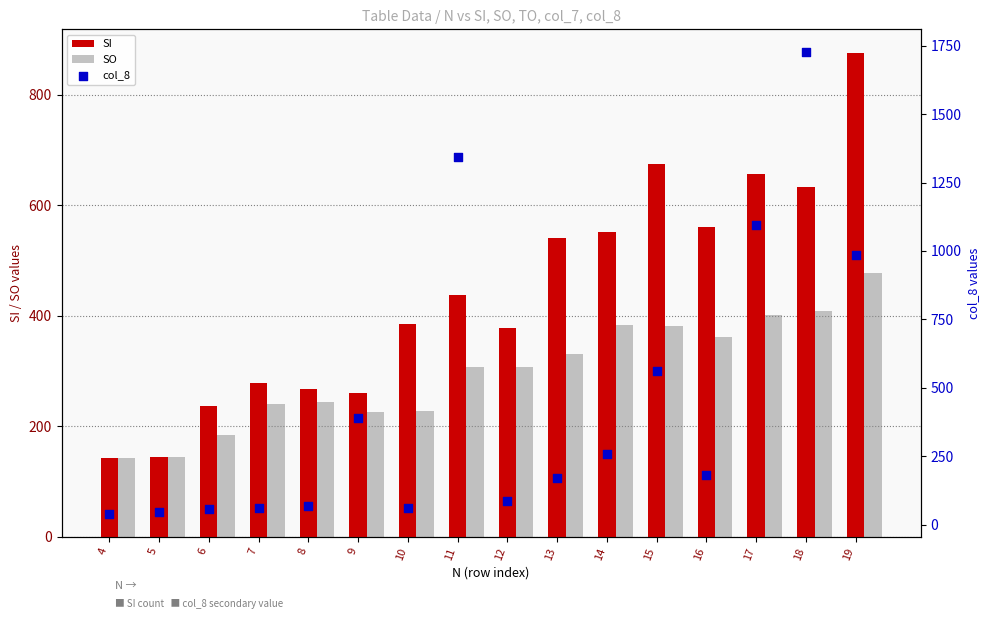

Which series has the widest spread of Y values?

col_8